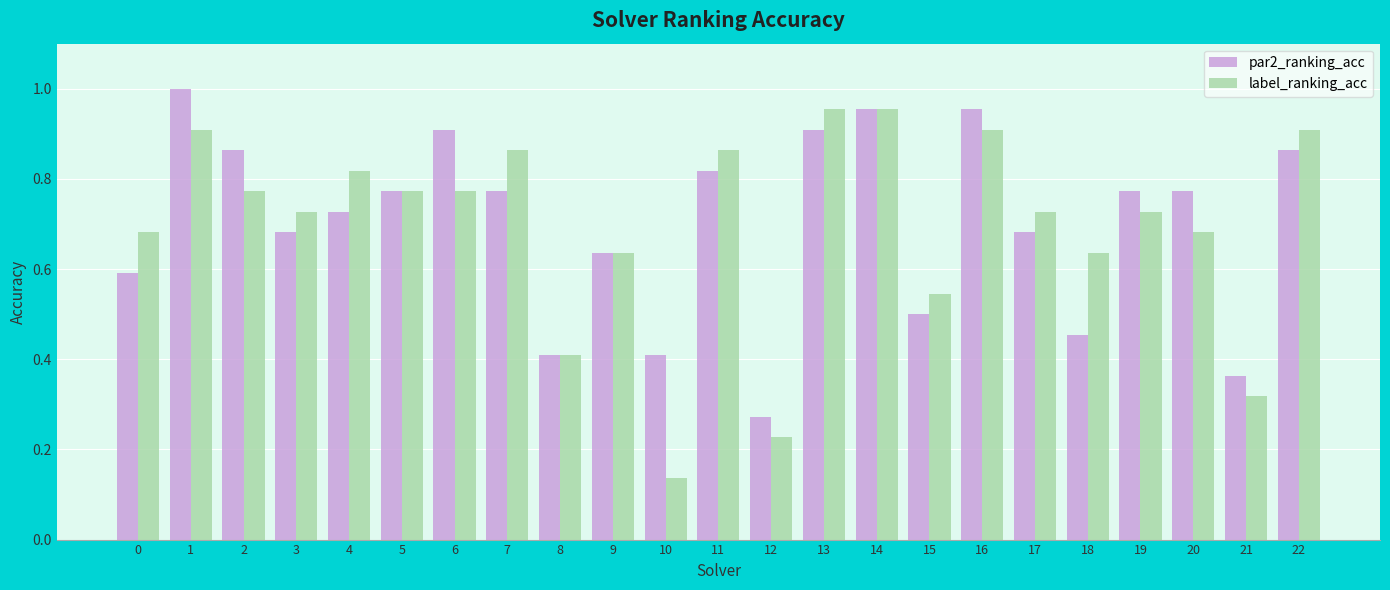

Rank the series by their maximum value, from lowest to highest.

label_ranking_acc, par2_ranking_acc